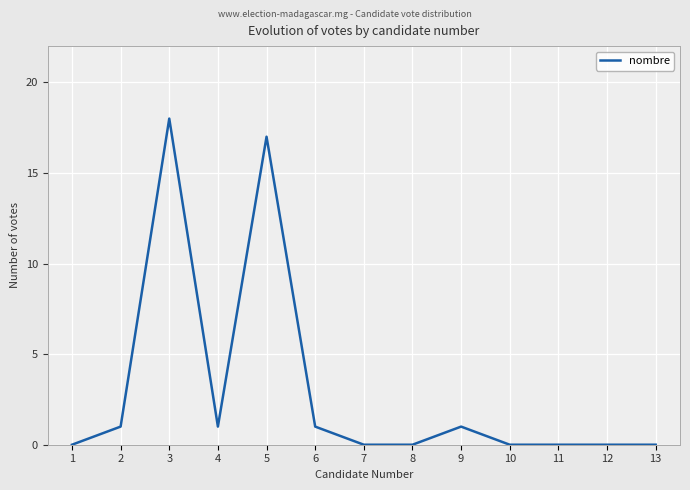

Reading right to left, list all the values displayed in this chart.

0	0	0	0	1	0	0	1	17	1	18	1	0